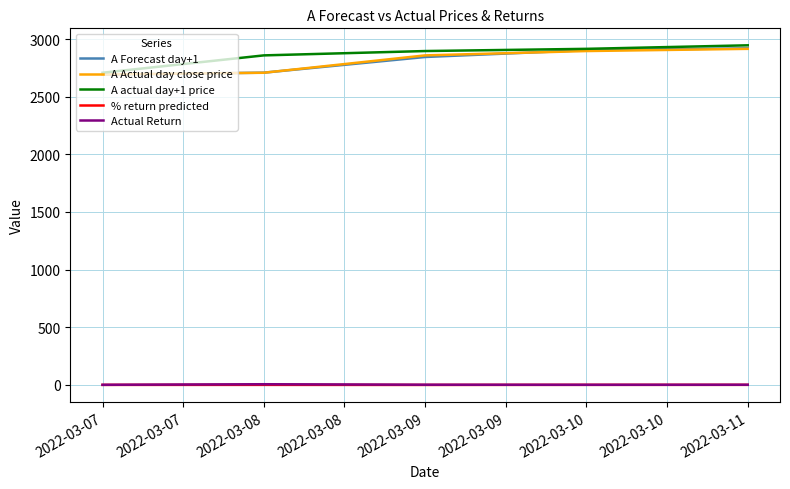

The value of A Actual day close price at 2022-03-08 is 4479.6. True or false?

False